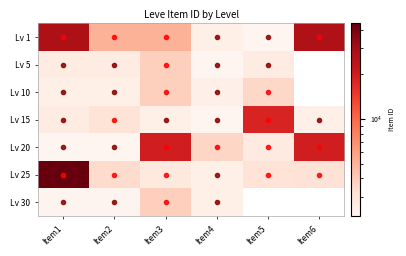

At which label does Lv 15 reach its peak?

Item5